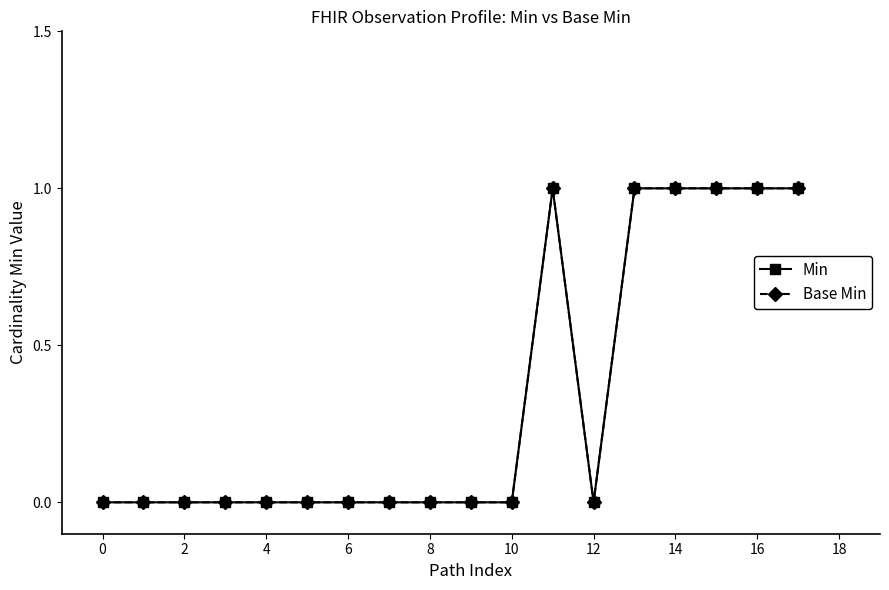

How many lines are shown in the chart?

2